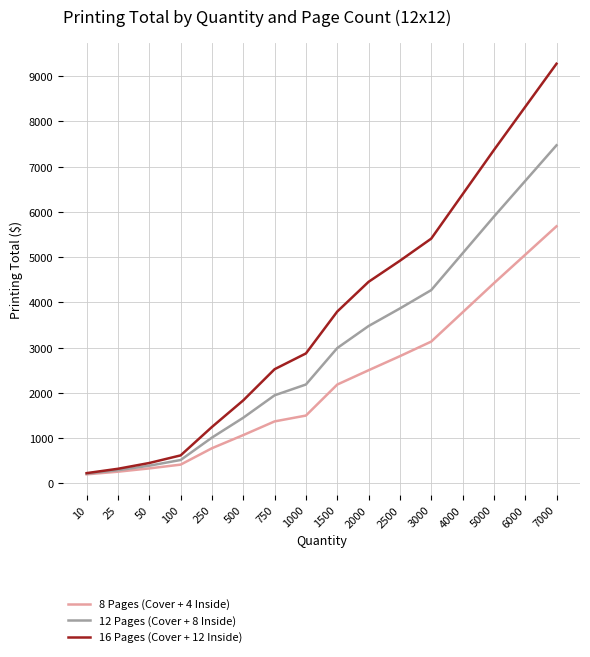

True or false: 16 Pages (Cover + 12 Inside) has more than 0 points higher than both neighbors.

False